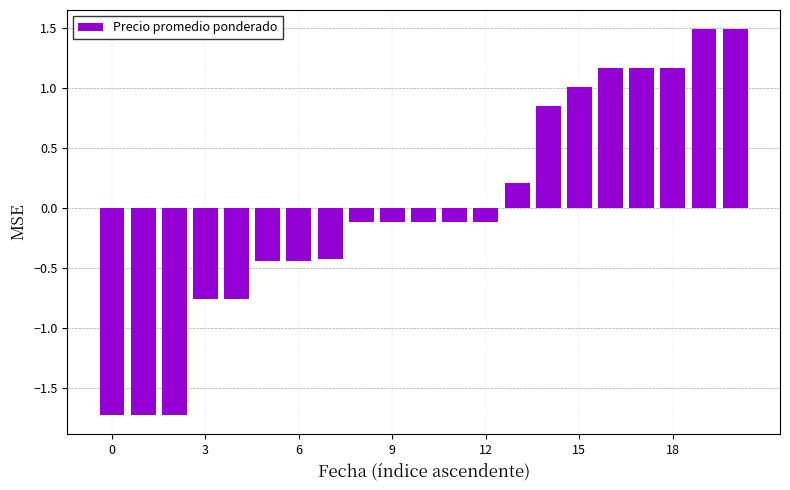

What is the difference between the maximum and minimum values?

3.2